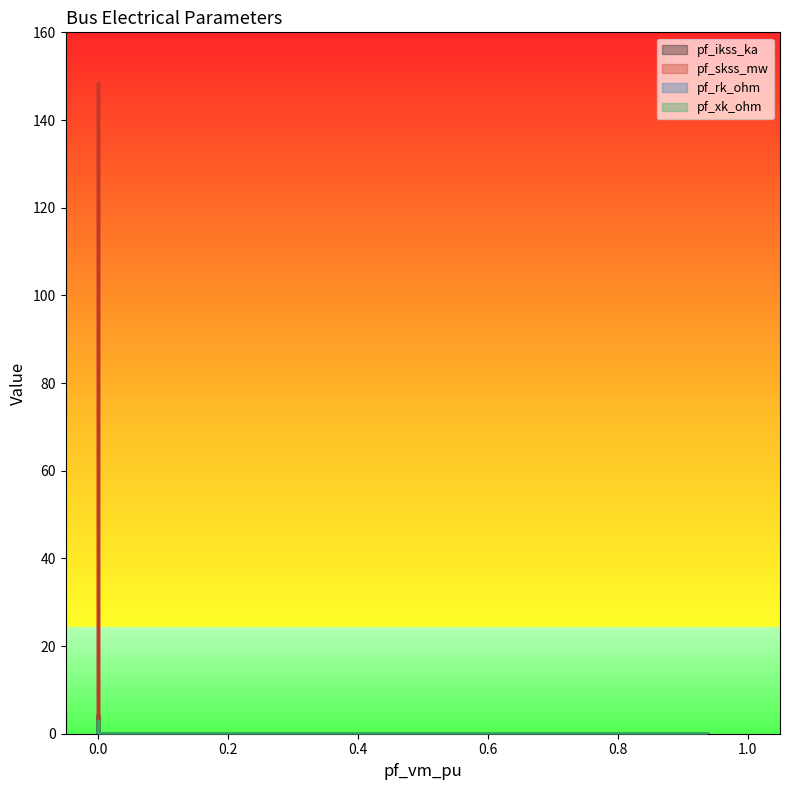

What is the sum of all pf_skss_mw values?

148.4